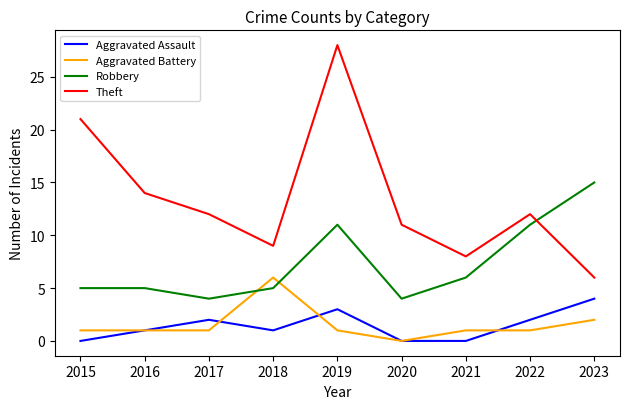

Reading left to right, extract all data points from this chart.

Aggravated Assault: 0	1	2	1	3	0	0	2	4
Aggravated Battery: 1	1	1	6	1	0	1	1	2
Robbery: 5	5	4	5	11	4	6	11	15
Theft: 21	14	12	9	28	11	8	12	6